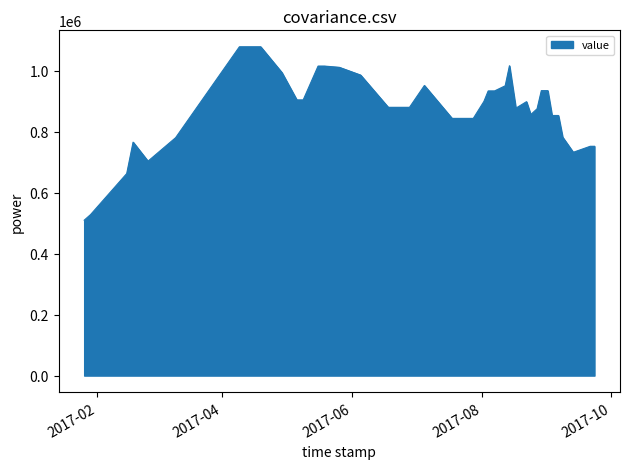

What is the greatest value displayed?

1078222.7